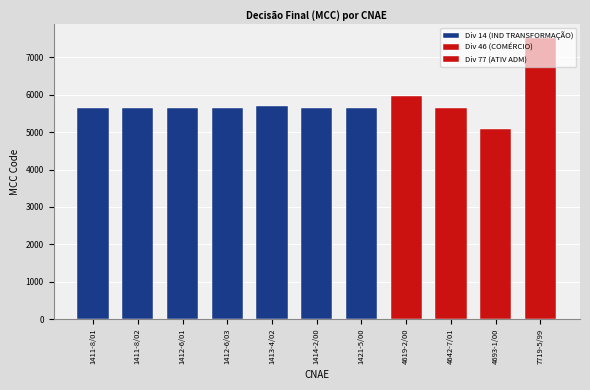

List the labels in order of value, smallest first.

4693-1/00, 1411-8/01, 1411-8/02, 1412-6/01, 1412-6/03, 1414-2/00, 1421-5/00, 4642-7/01, 1413-4/02, 4619-2/00, 7719-5/99